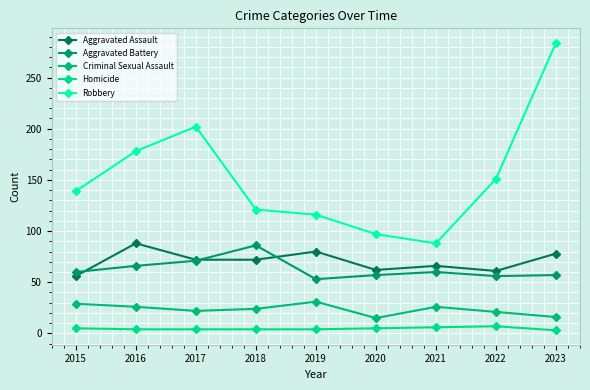

True or false: Aggravated Battery and Robbery intersect in this chart.

False